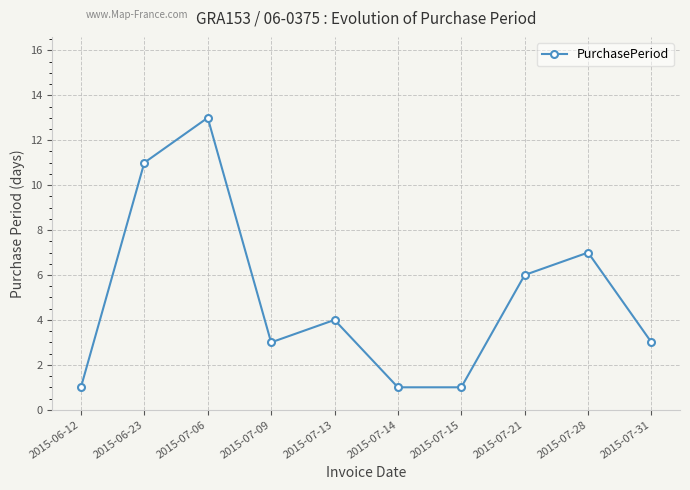

What is the difference between the values at 2015-06-12 and 2015-07-31?

2